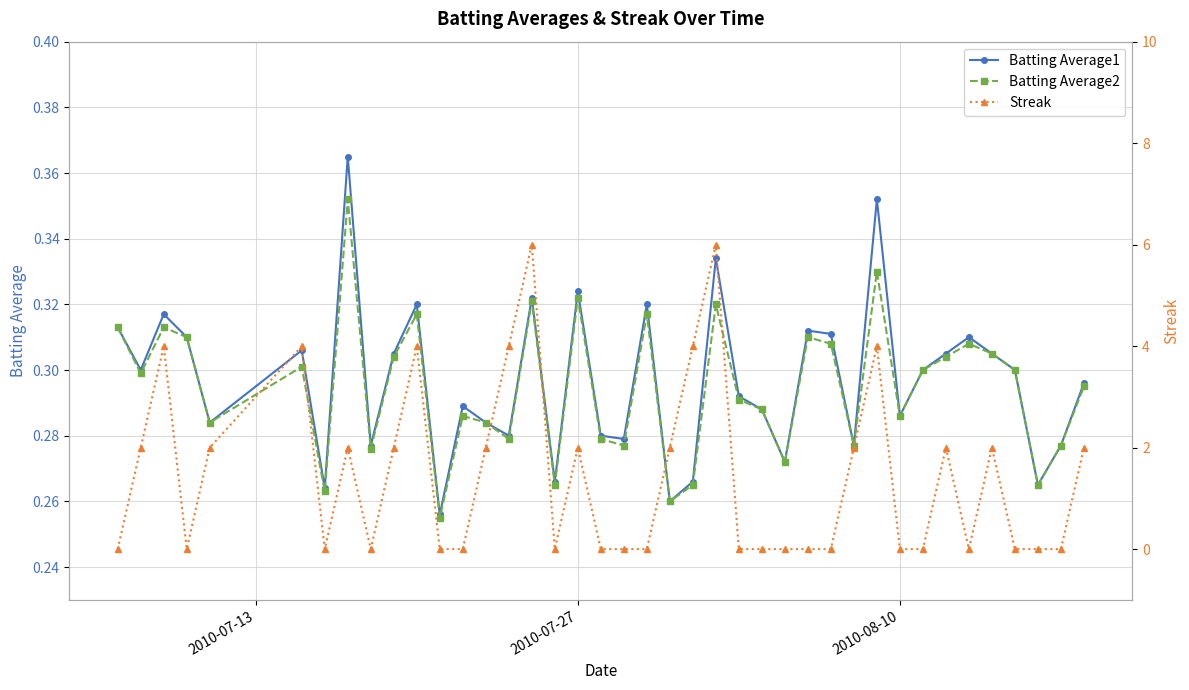

True or false: Batting Average1 has more than 0 points higher than both neighbors.

True